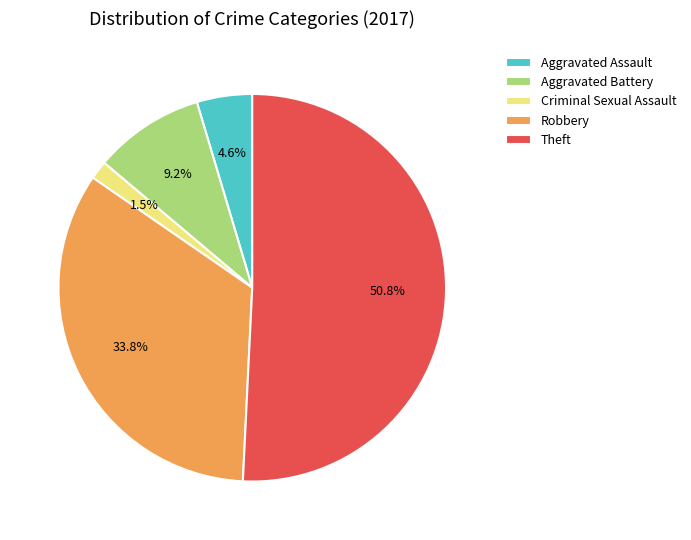

What is the majority slice?

Theft